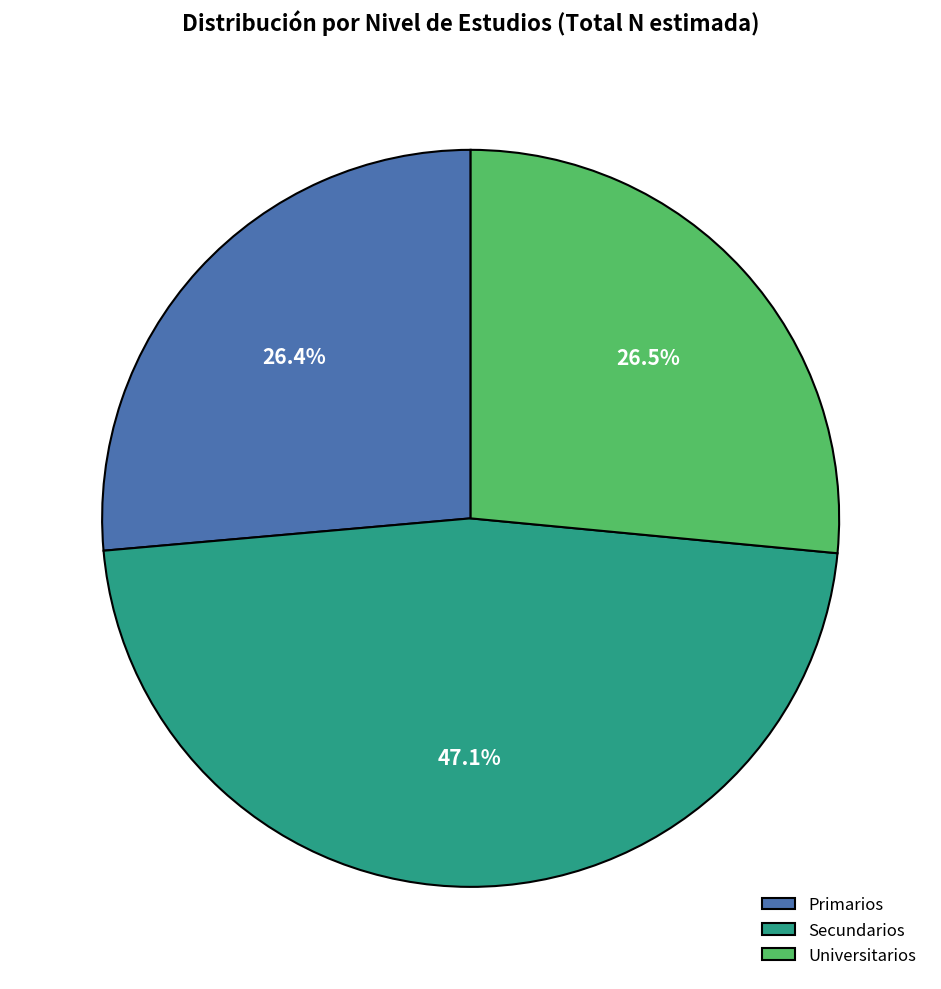

True or false: Secundarios accounts for 47% of the total.

True